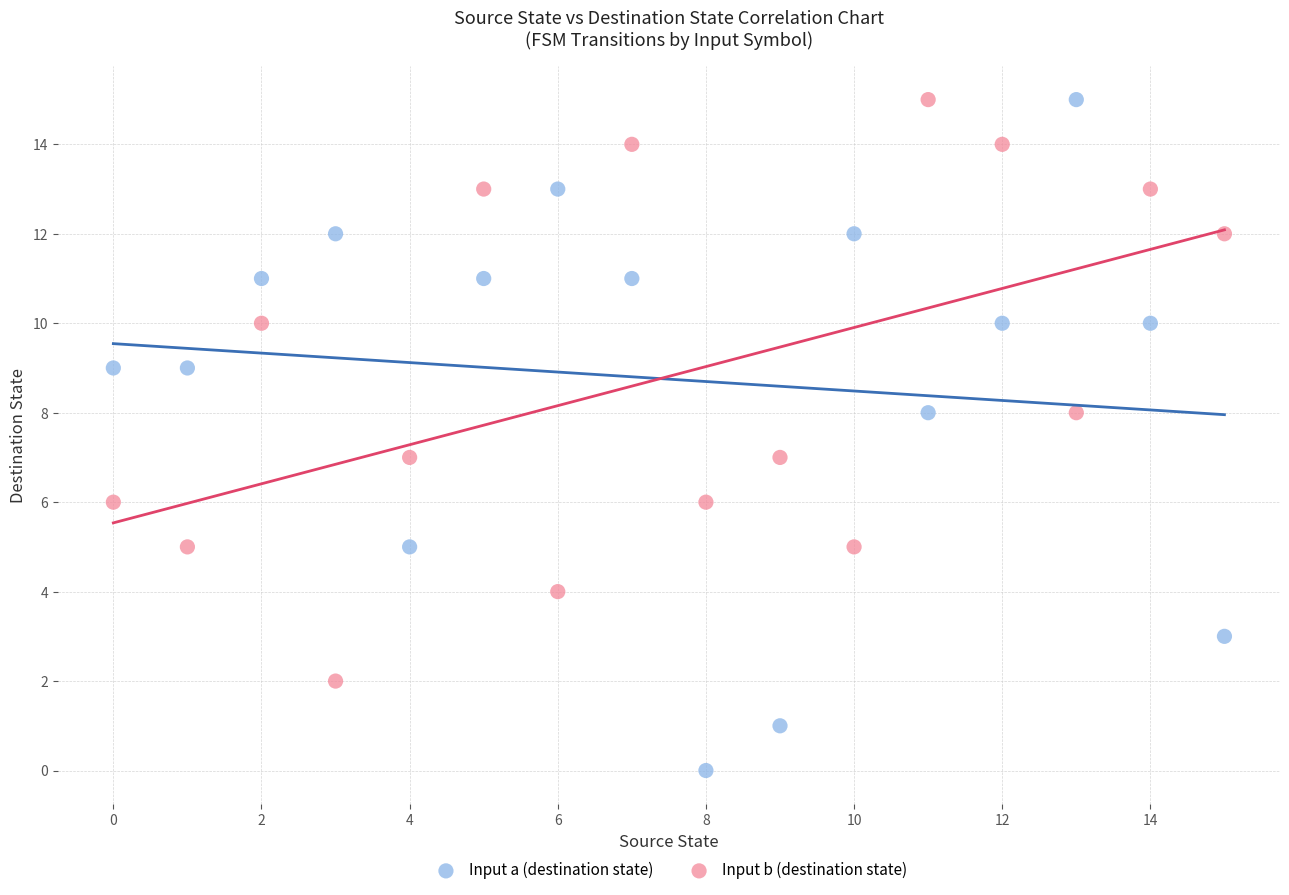

Which series has the widest spread of Y values?

Input a (destination state)